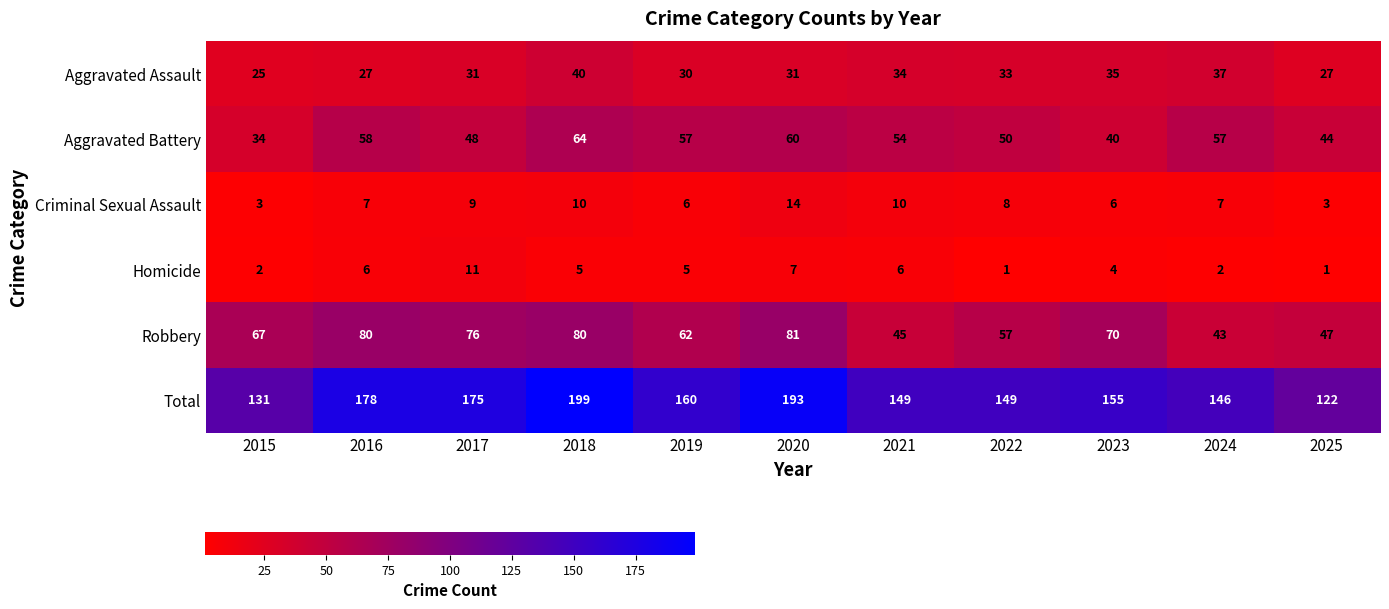

Between 2015 and 2019, which series saw the biggest shift?

Total